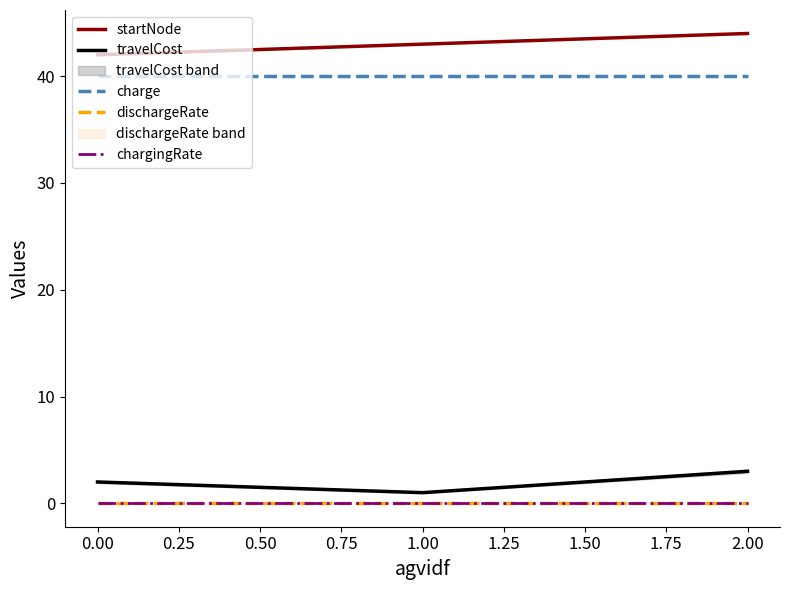

Reading right to left, list all the values displayed in this chart.

startNode: 44.0	43.0	42.0
travelCost: 3.0	1.0	2.0
charge: 40.0	40.0	40.0
dischargeRate: 0.0	0.0	0.0
chargingRate: 0.0	0.0	0.0